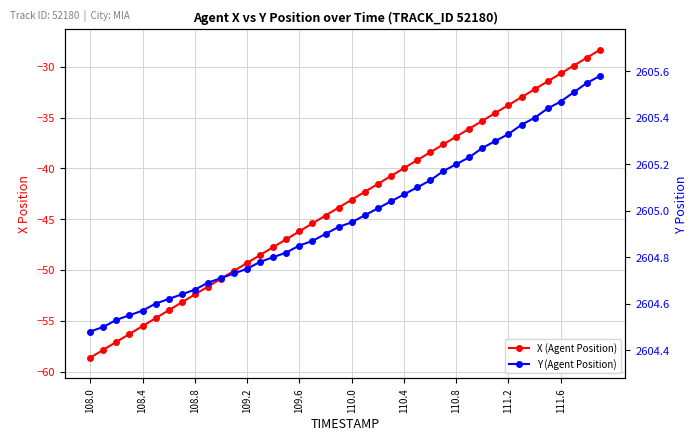

How many series are shown in this chart?

2